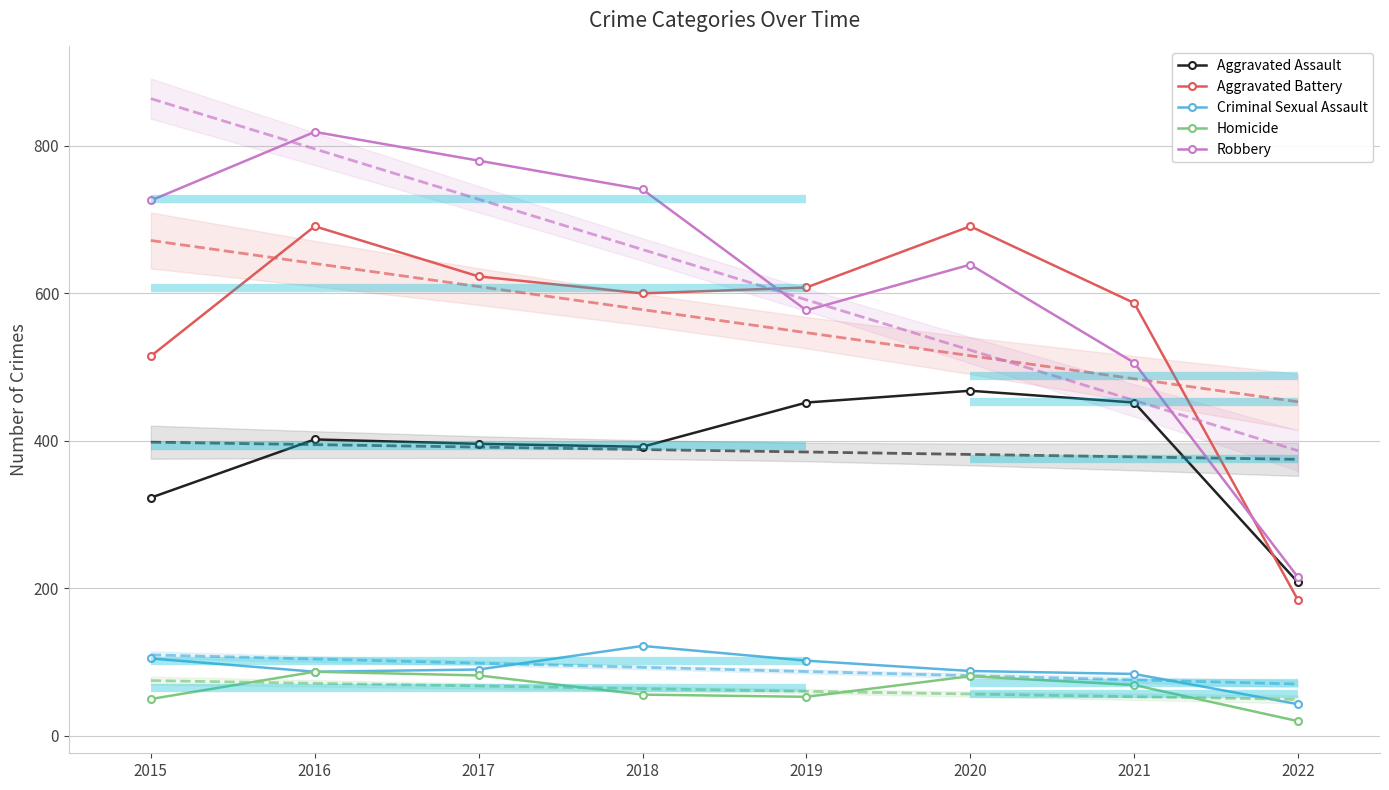

At which category does Robbery reach its first local valley?

2019